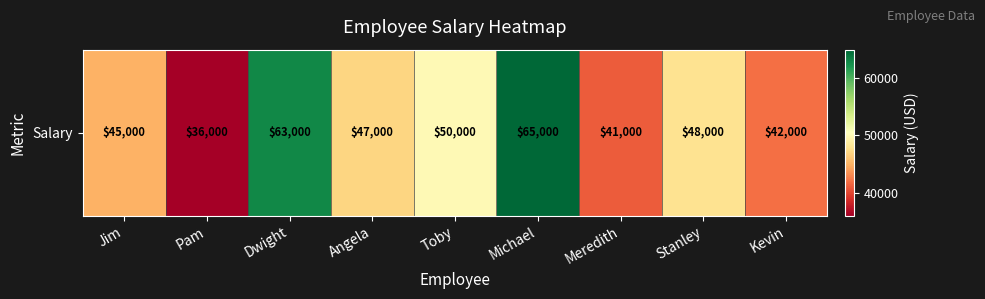

Which category has the highest value across all series?

Michael